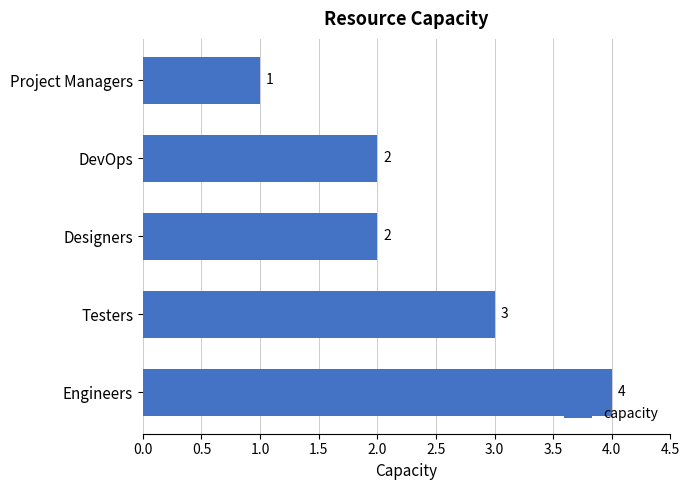

True or false: the data shows 1 at Designers.

False